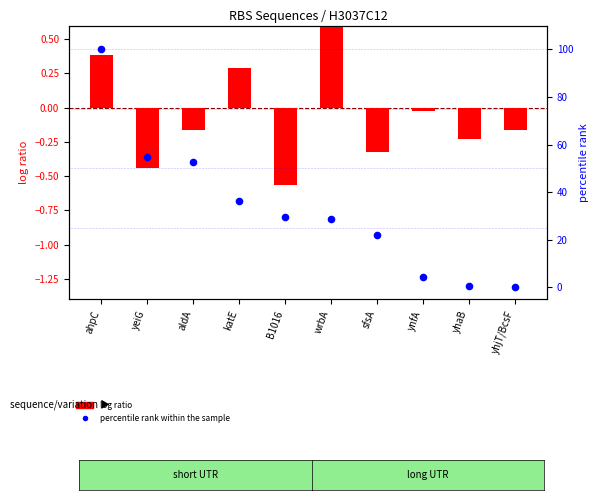

Which series has the largest total across all categories?

percentile rank within the sample